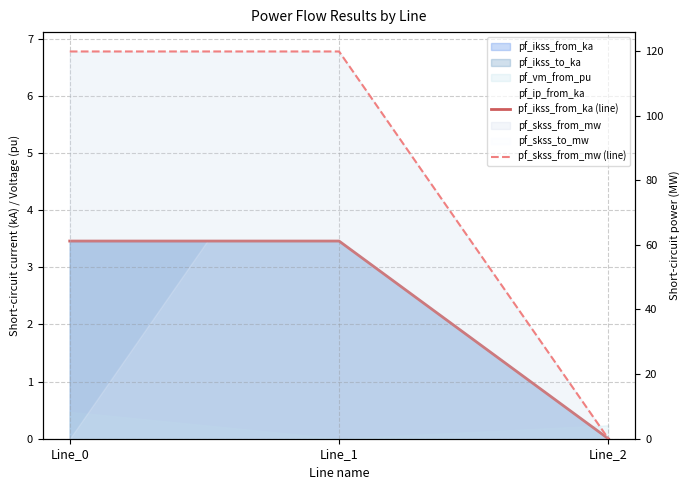

Reading left to right, what are all the values shown in this chart?

pf_ikss_from_ka (line): 3.5	3.5	0.0
pf_skss_from_mw (line): 119.8	119.8	0.0